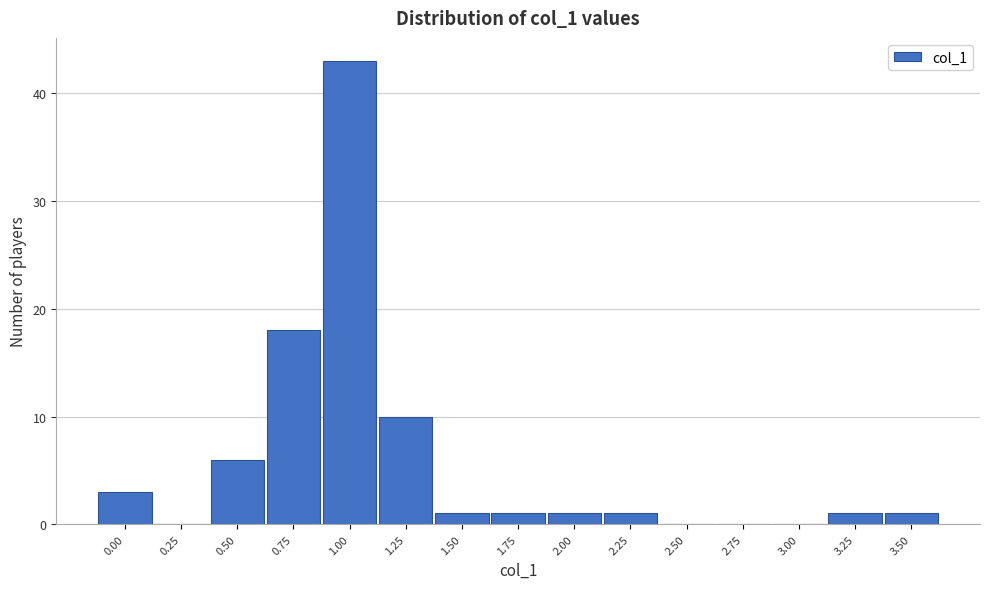

Reading left to right, list all the values displayed in this chart.

0.00=3	0.25=0	0.50=6	0.75=18	1.00=43	1.25=10	1.50=1	1.75=1	2.00=1	2.25=1	2.50=0	2.75=0	3.00=0	3.25=1	3.50=1